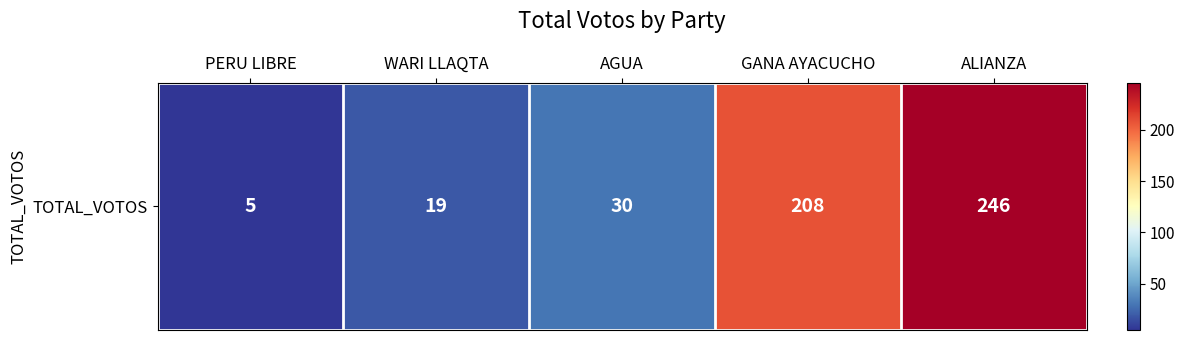

Reading left to right, list all the values displayed in this chart.

5	19	30	208	246